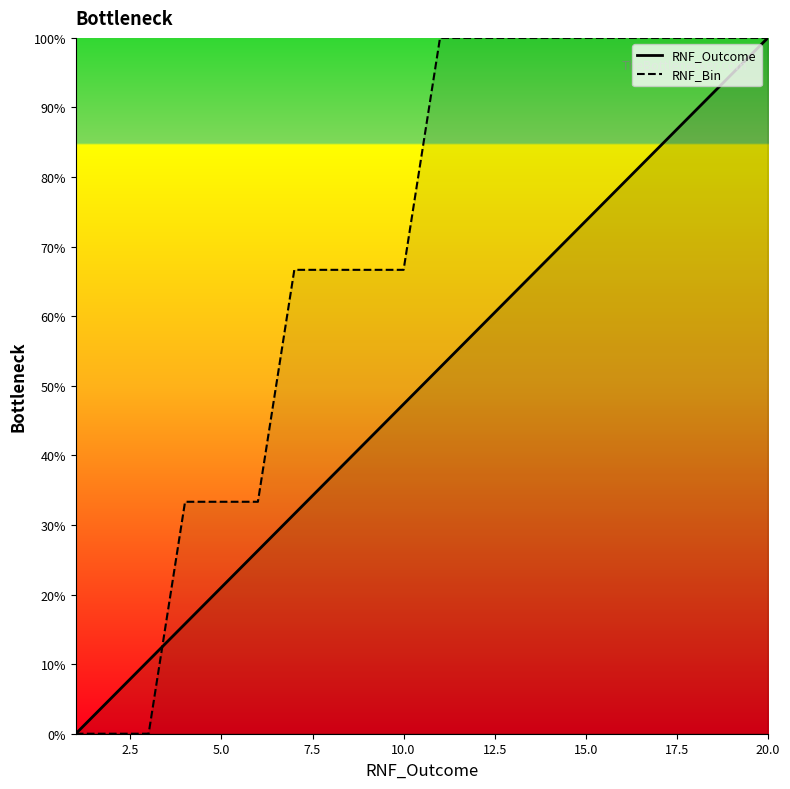

Reading left to right, what are all the values shown in this chart?

RNF_Outcome: 0.0	0.1	0.1	0.2	0.2	0.3	0.3	0.4	0.4	0.5	0.5	0.6	0.6	0.7	0.7	0.8	0.8	0.9	0.9	1.0
RNF_Bin: 0.0	0.0	0.0	0.3	0.3	0.3	0.7	0.7	0.7	0.7	1.0	1.0	1.0	1.0	1.0	1.0	1.0	1.0	1.0	1.0